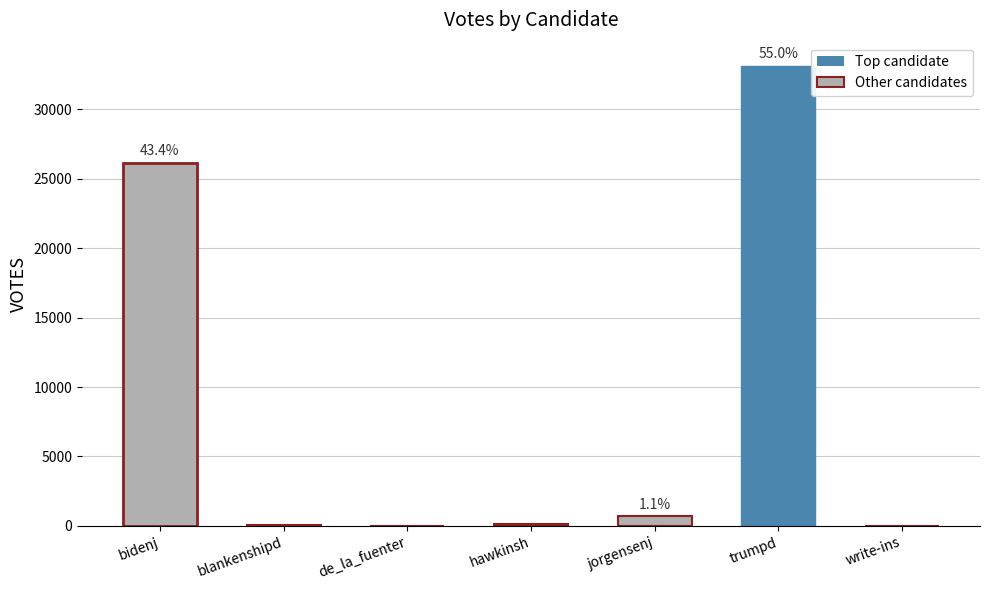

What is the greatest value displayed?

33125